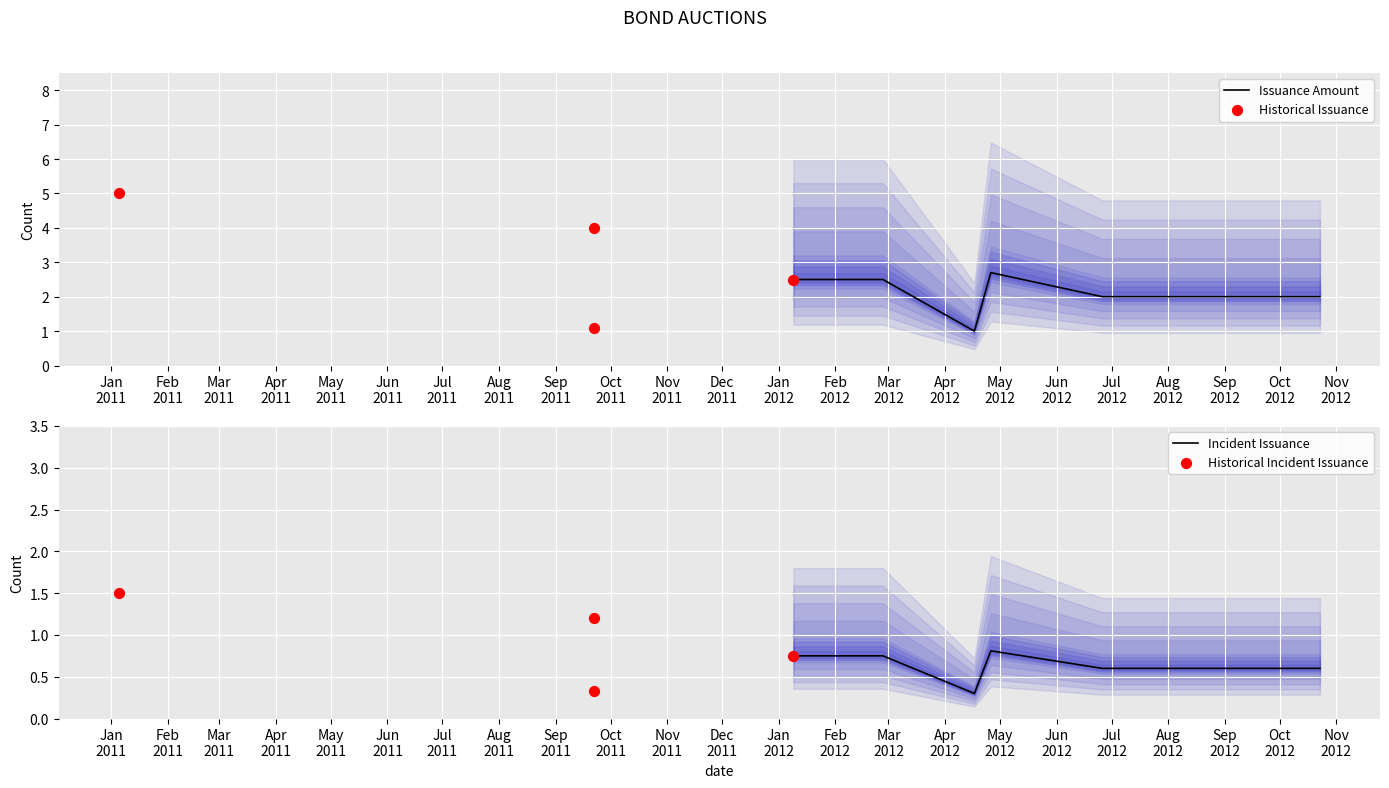

What is the change in value from 2012-02-27 to 2012-04-17?

-1.5